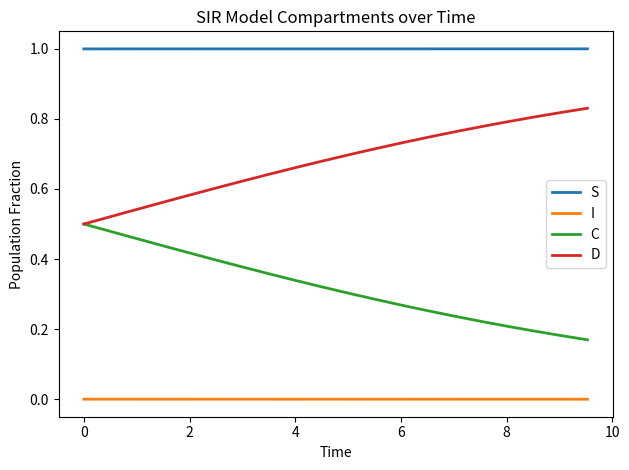

True or false: S and C intersect in this chart.

False